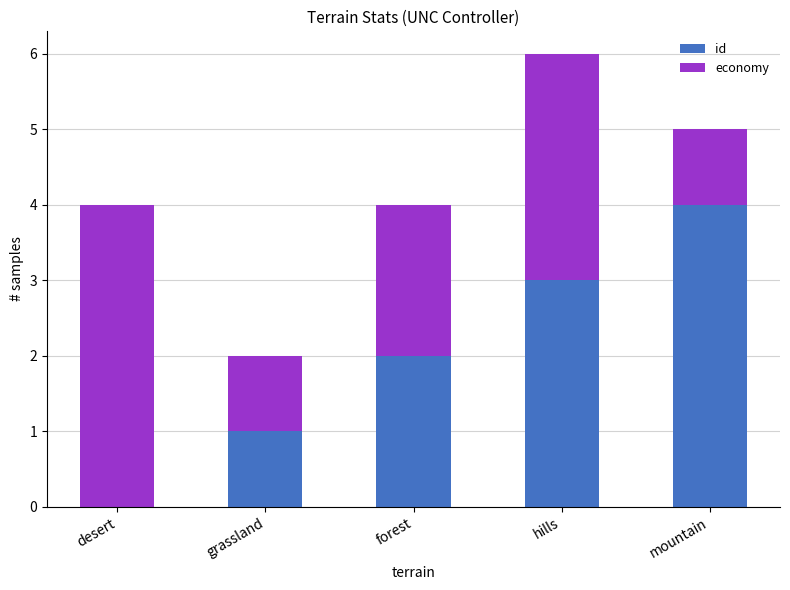

Which category has the highest value in the id series?

mountain